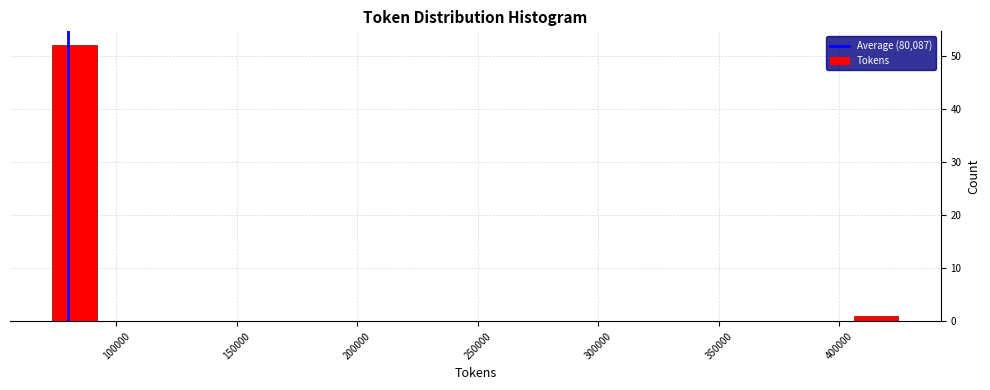

Around what value on the x-axis is the tallest bar? Give the approximate position of its centre, as read against the axis.

85000